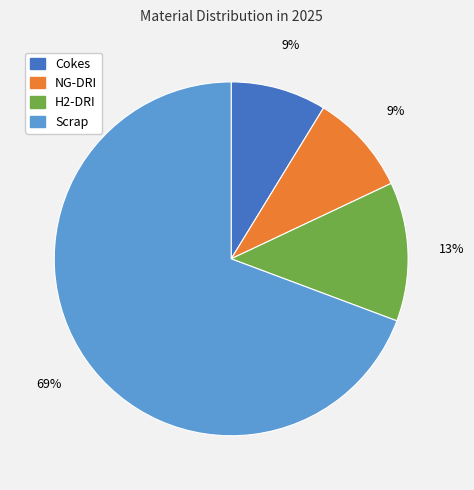

What is the largest slice in the pie chart?

Scrap